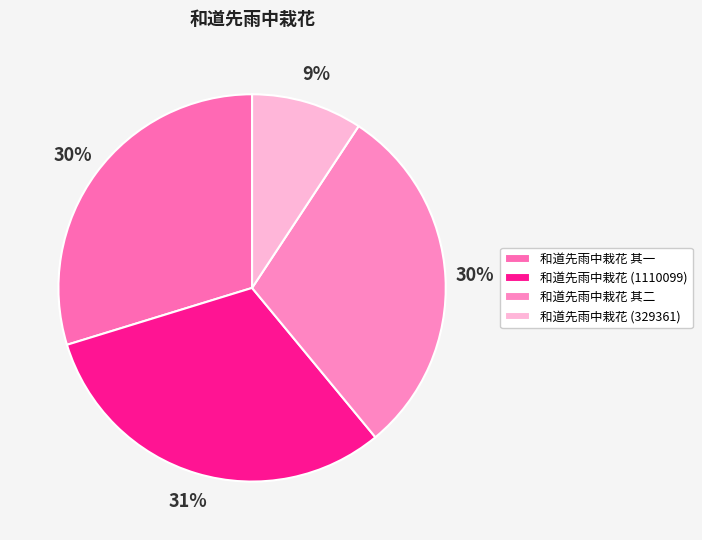

To the nearest percent, what percentage of the pie is 和道先雨中栽花 其一?

30%